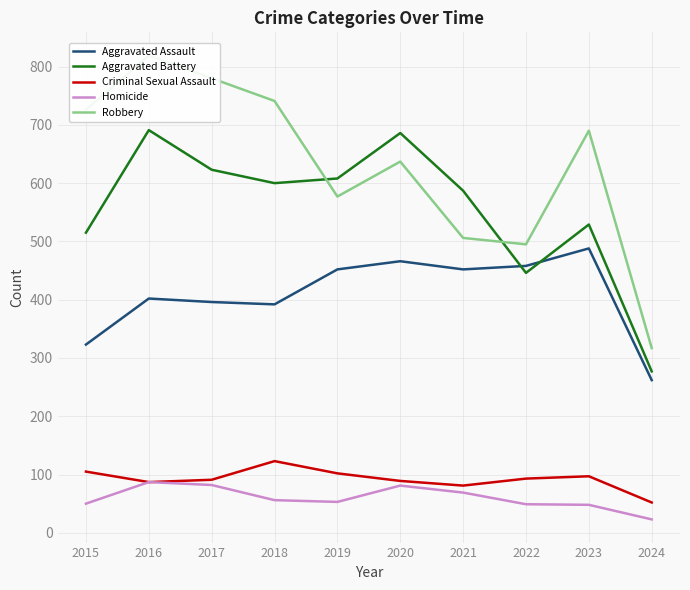

Read the Homicide value at 2024, to the nearest 10.

20